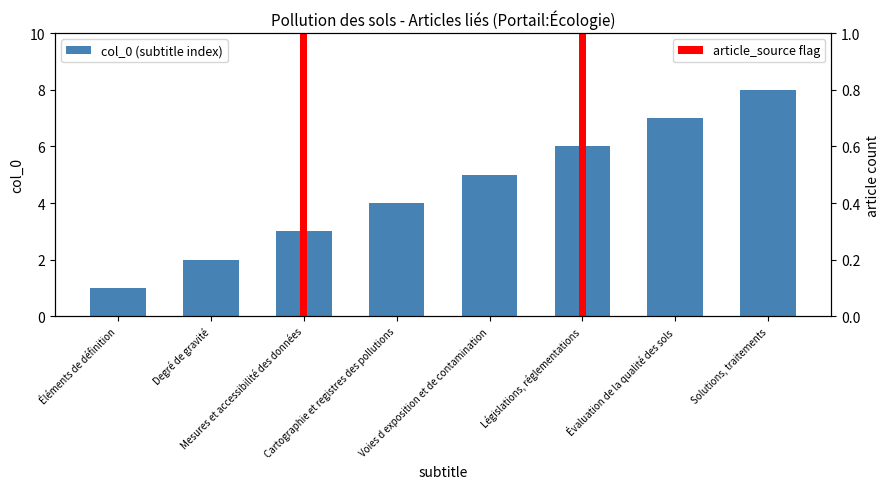

Which category has the highest value across all series?

Solutions, traitements